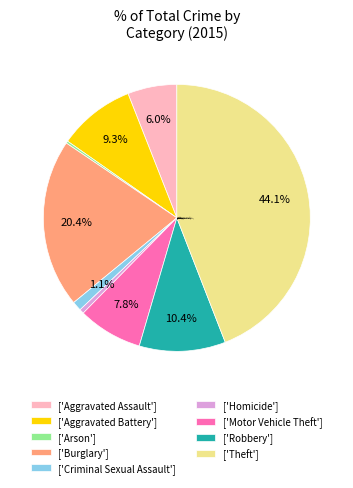

What is the ratio of the value at ['Aggravated Battery'] to the value at ['Aggravated Assault']?

1.6